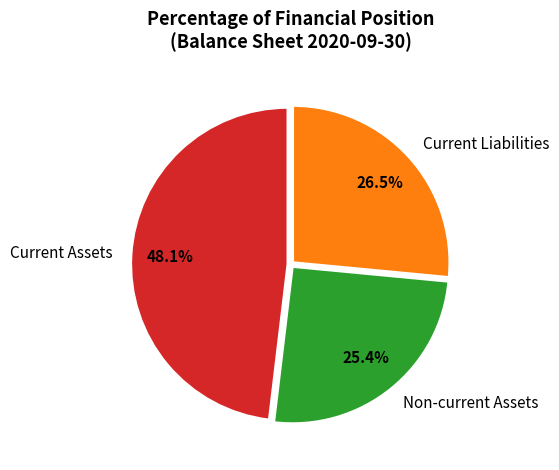

Approximately how many times larger is the value at Current Assets compared to Non-current Assets?

1.9